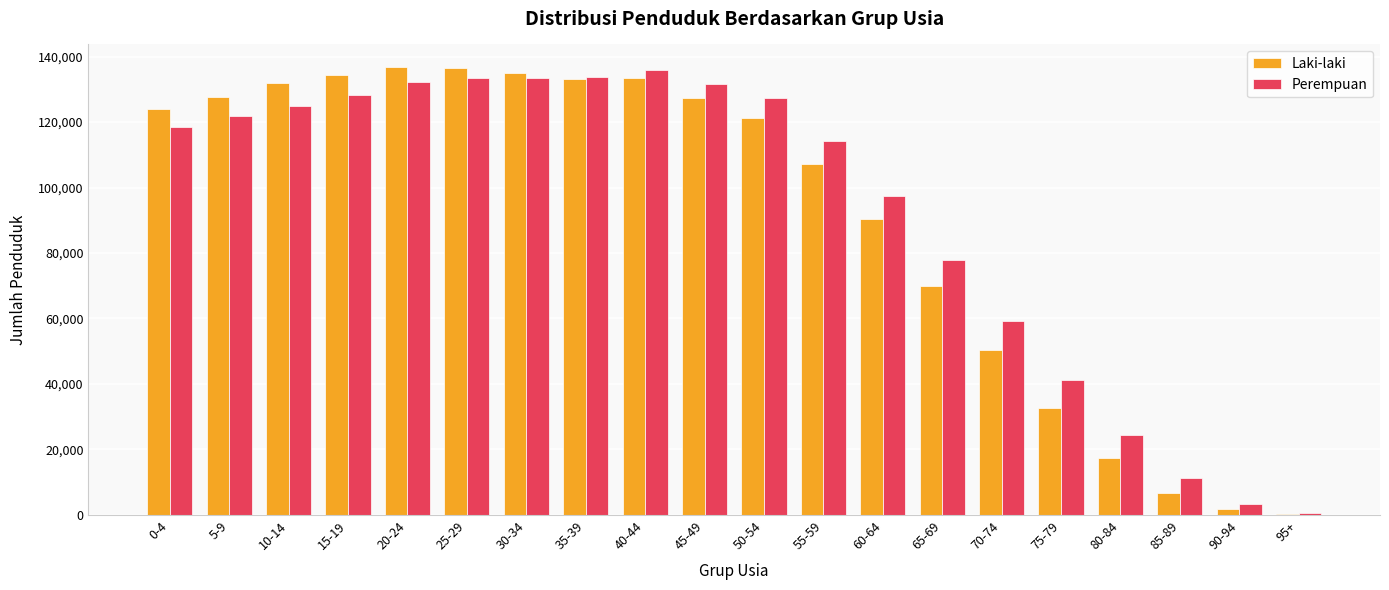

Which series changed the most between 5-9 and 15-19?

Laki-laki